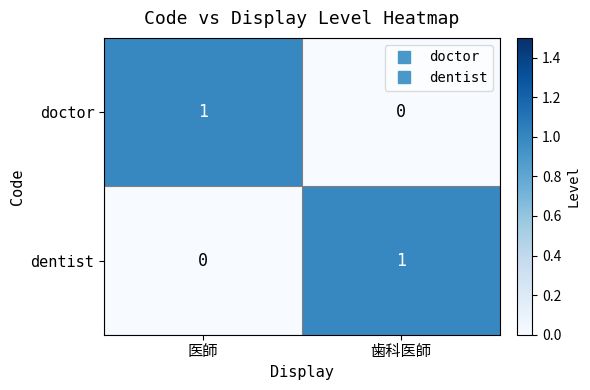

Reading right to left, transcribe all the data shown in this chart.

doctor: 0	1
dentist: 1	0